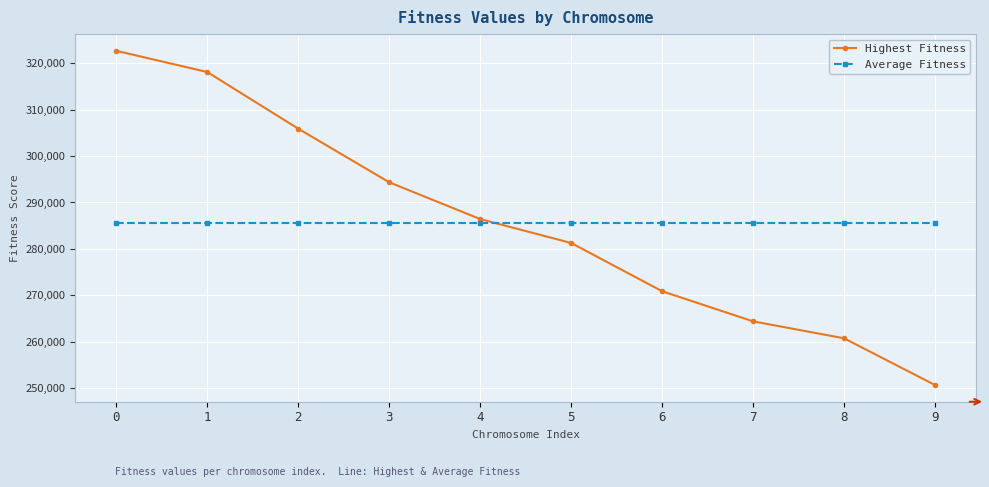

At how many categories does at least one series exceed 256853?

10